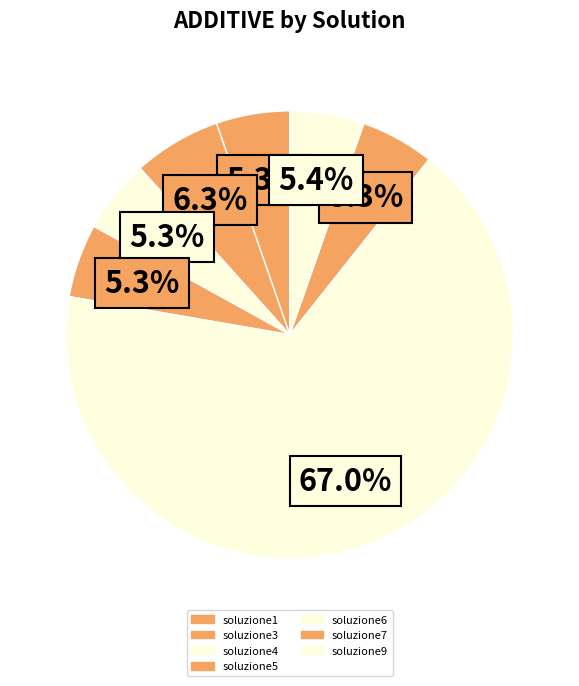

How many slices are in this pie chart?

7